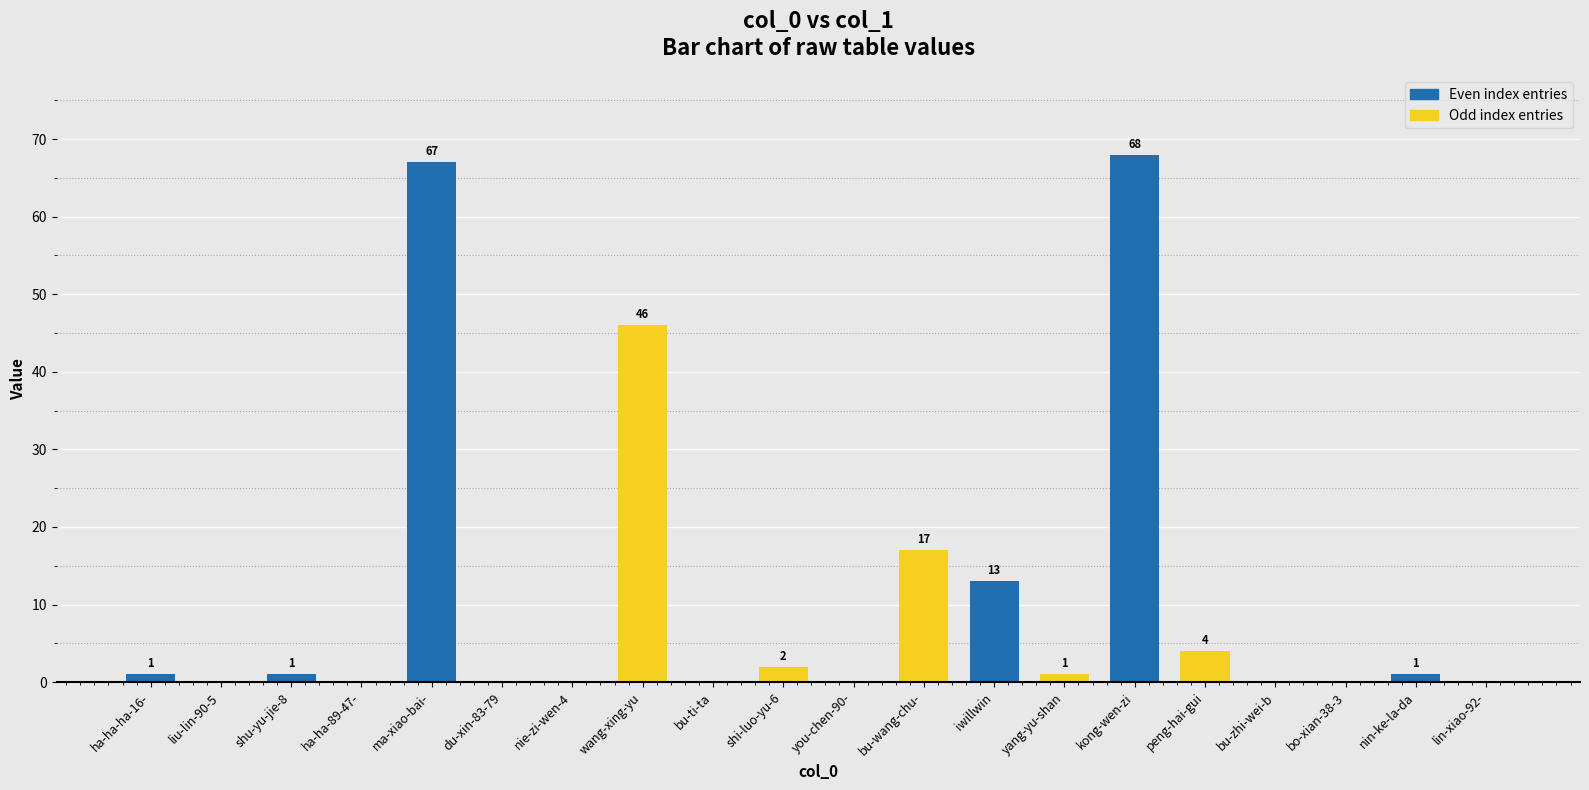

True or false: the data shows 89 at ma-xiao-bai-.

False